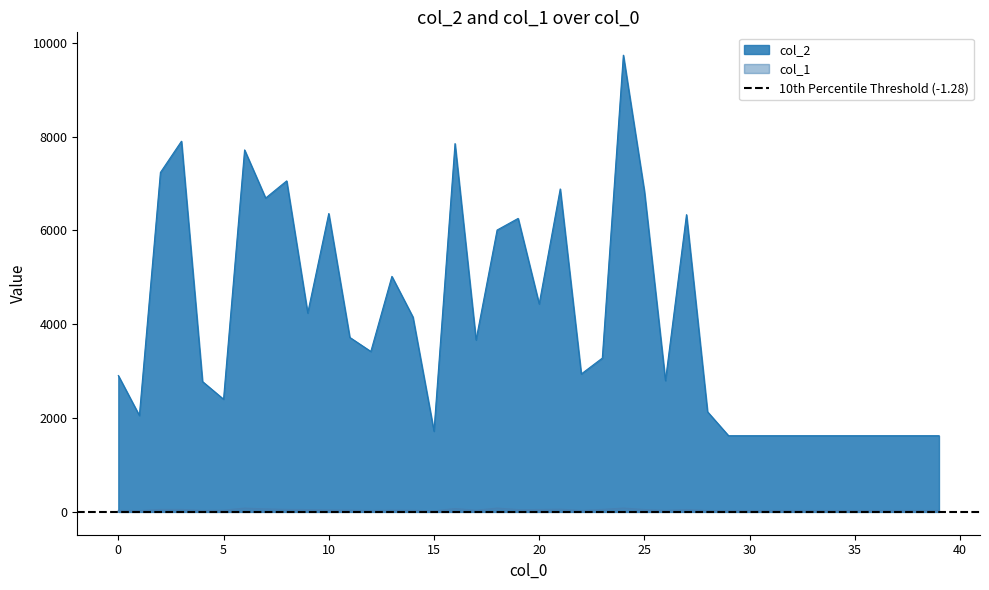

Where is the first local minimum for col_1?

1